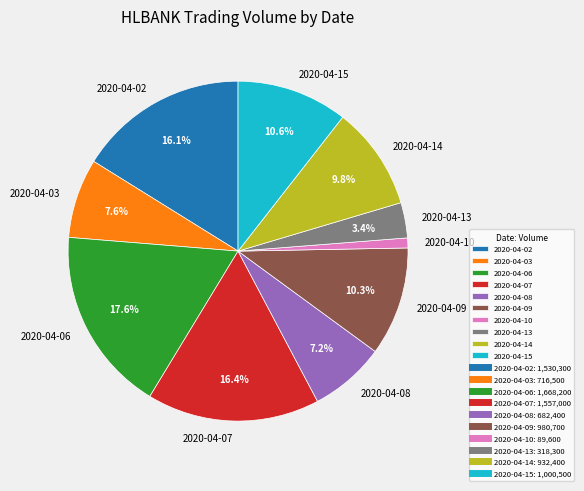

To the nearest percent, what portion does 2020-04-09 represent?

10%